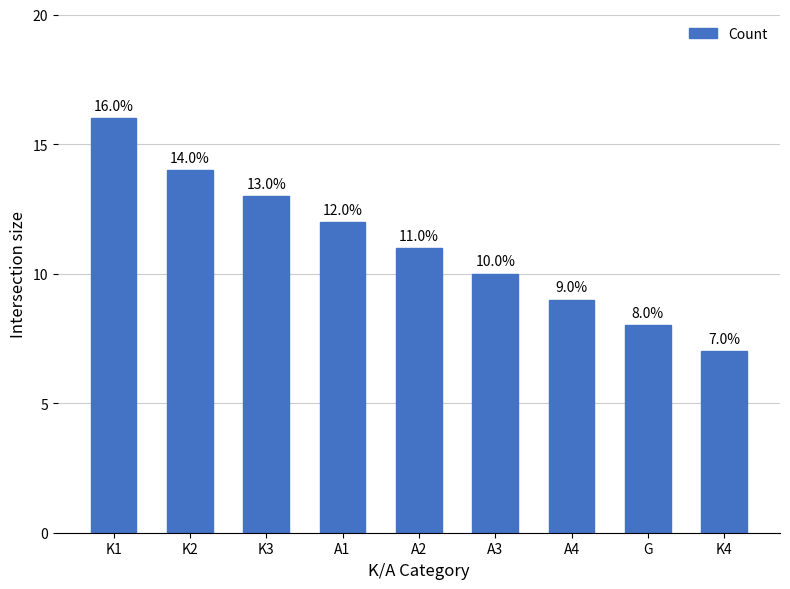

What value does the data have at A1?

12